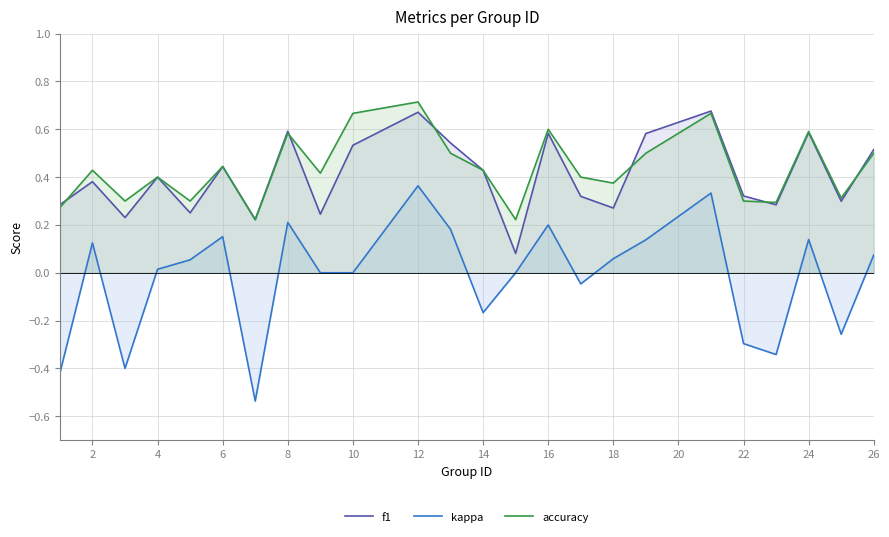

What is the difference between the maximum and second lowest values in the kappa series?

0.8